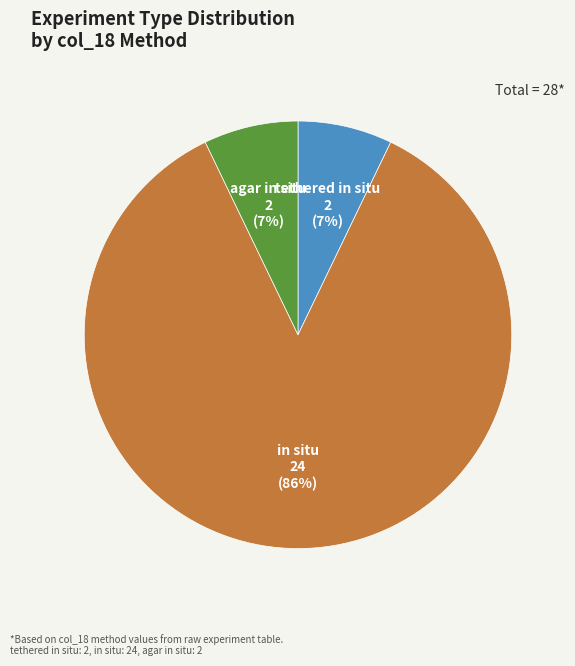

To the nearest percent, what is the difference between the in situ and tethered in situ slice percentages?

79%